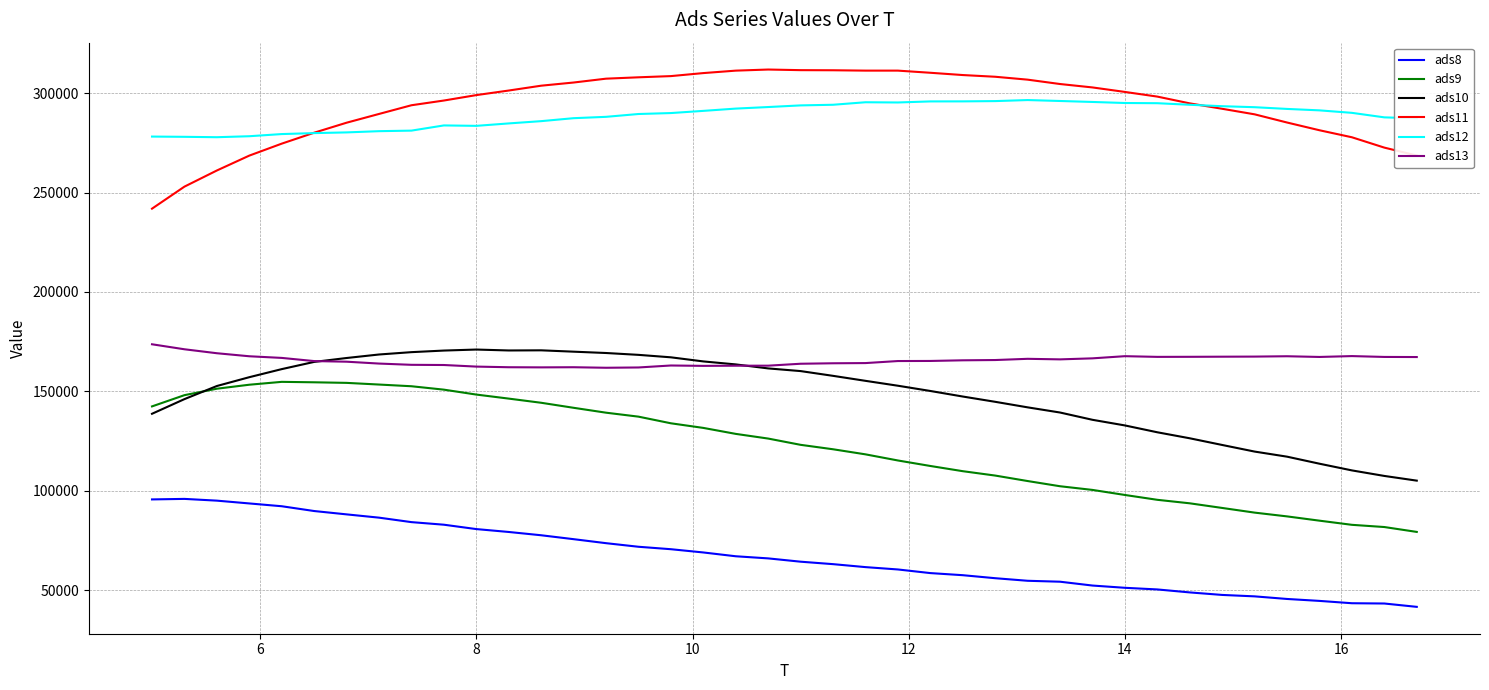

How many distinct data groups are displayed?

6